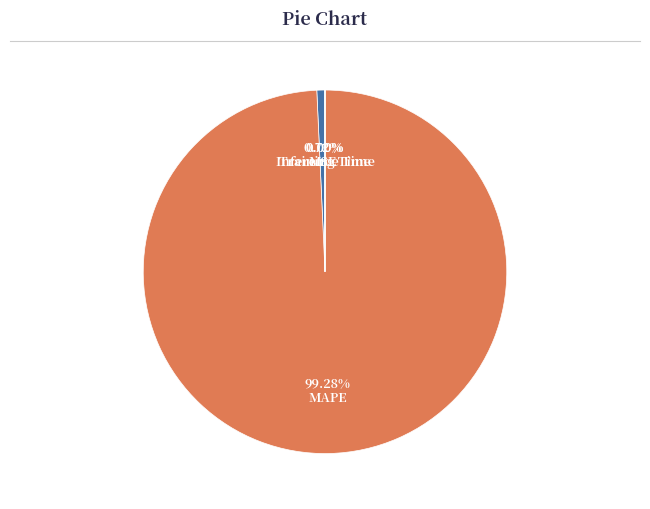

Between Inference Time and MAPE, which is larger?

MAPE